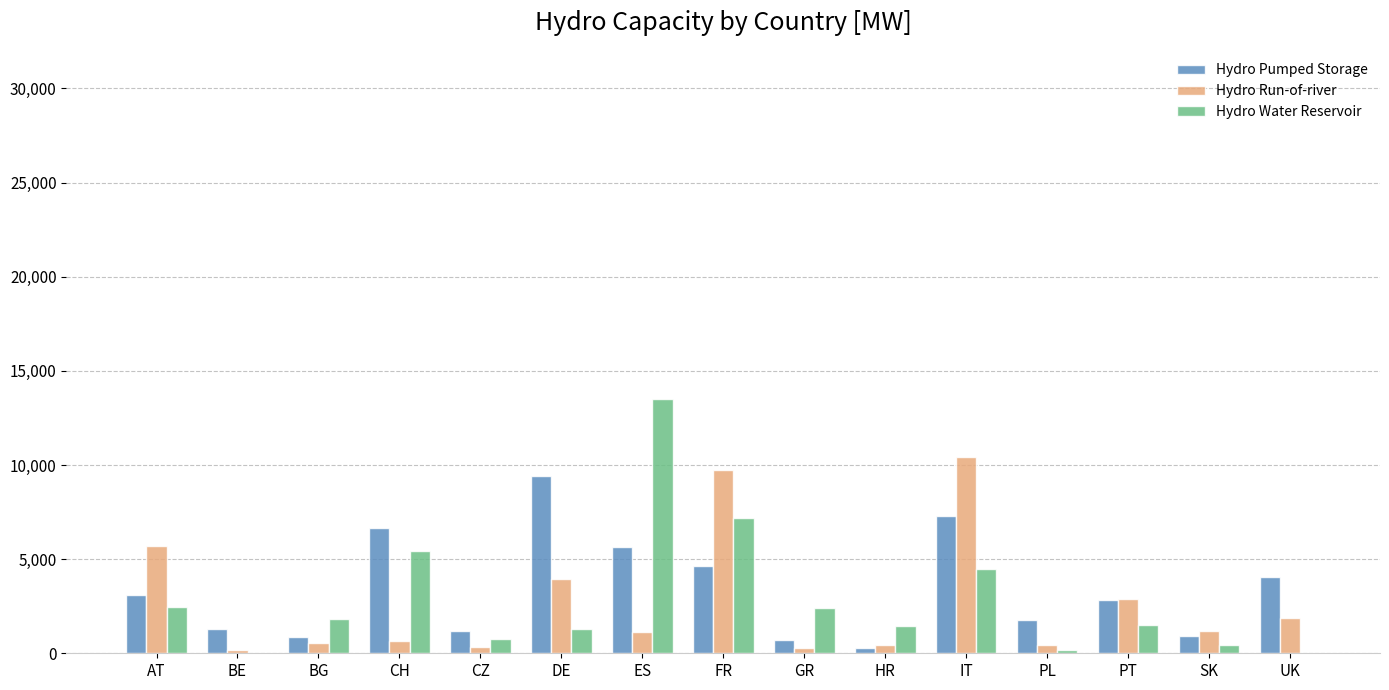

Is it true that Hydro Water Reservoir equals 12452 at FR?

False